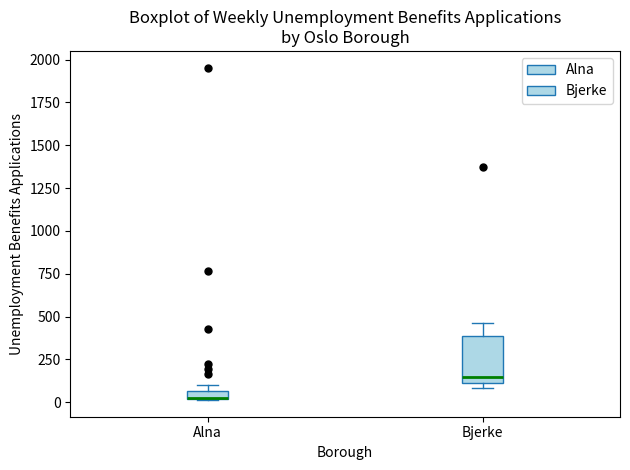

Comparing the boxes themselves (not the whiskers), which one is the tallest?

Bjerke